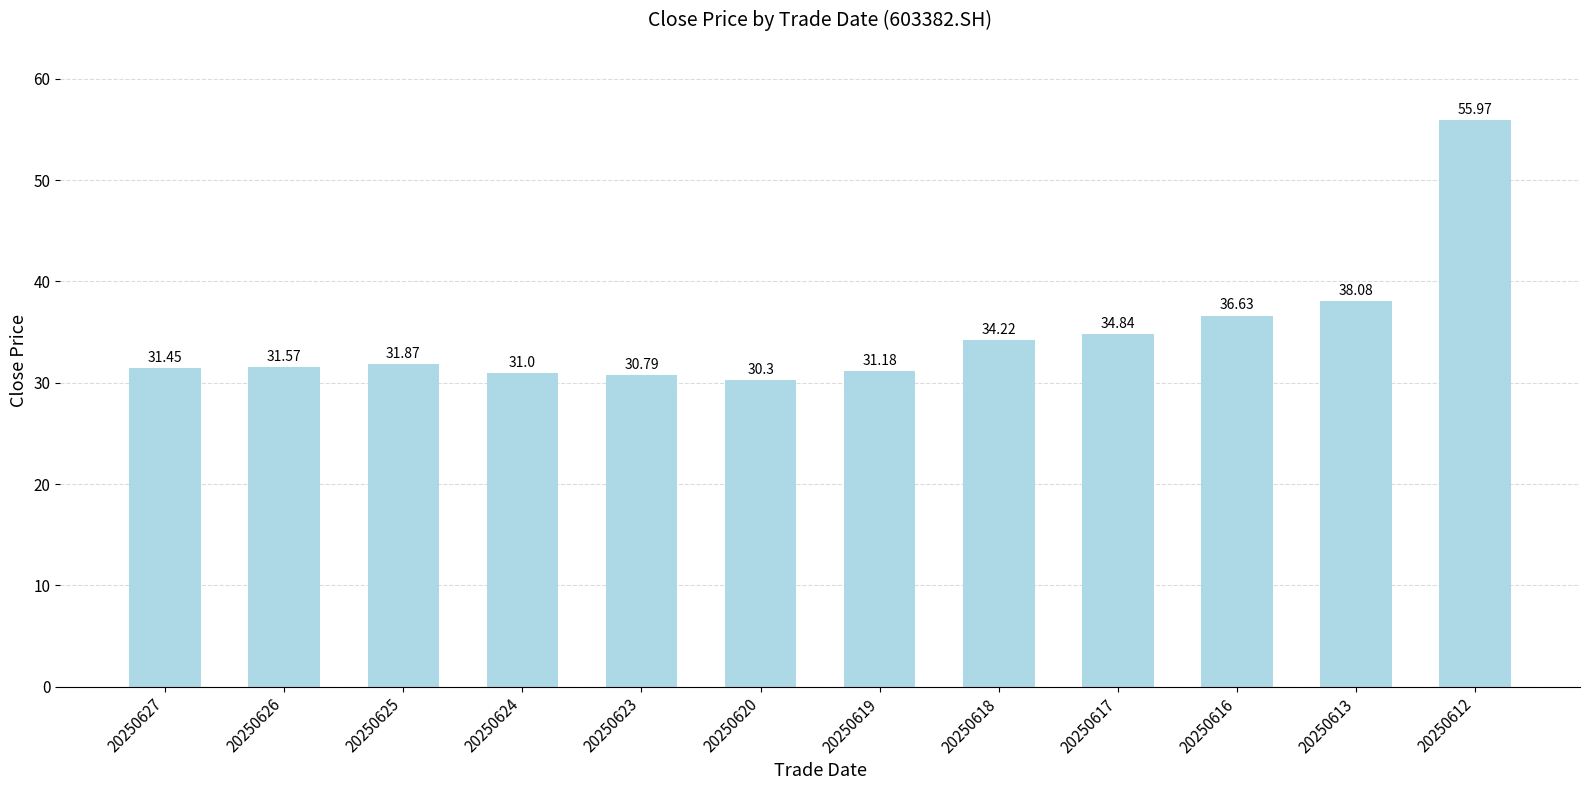

Rank the categories by value from lowest to highest.

20250620, 20250623, 20250624, 20250619, 20250627, 20250626, 20250625, 20250618, 20250617, 20250616, 20250613, 20250612